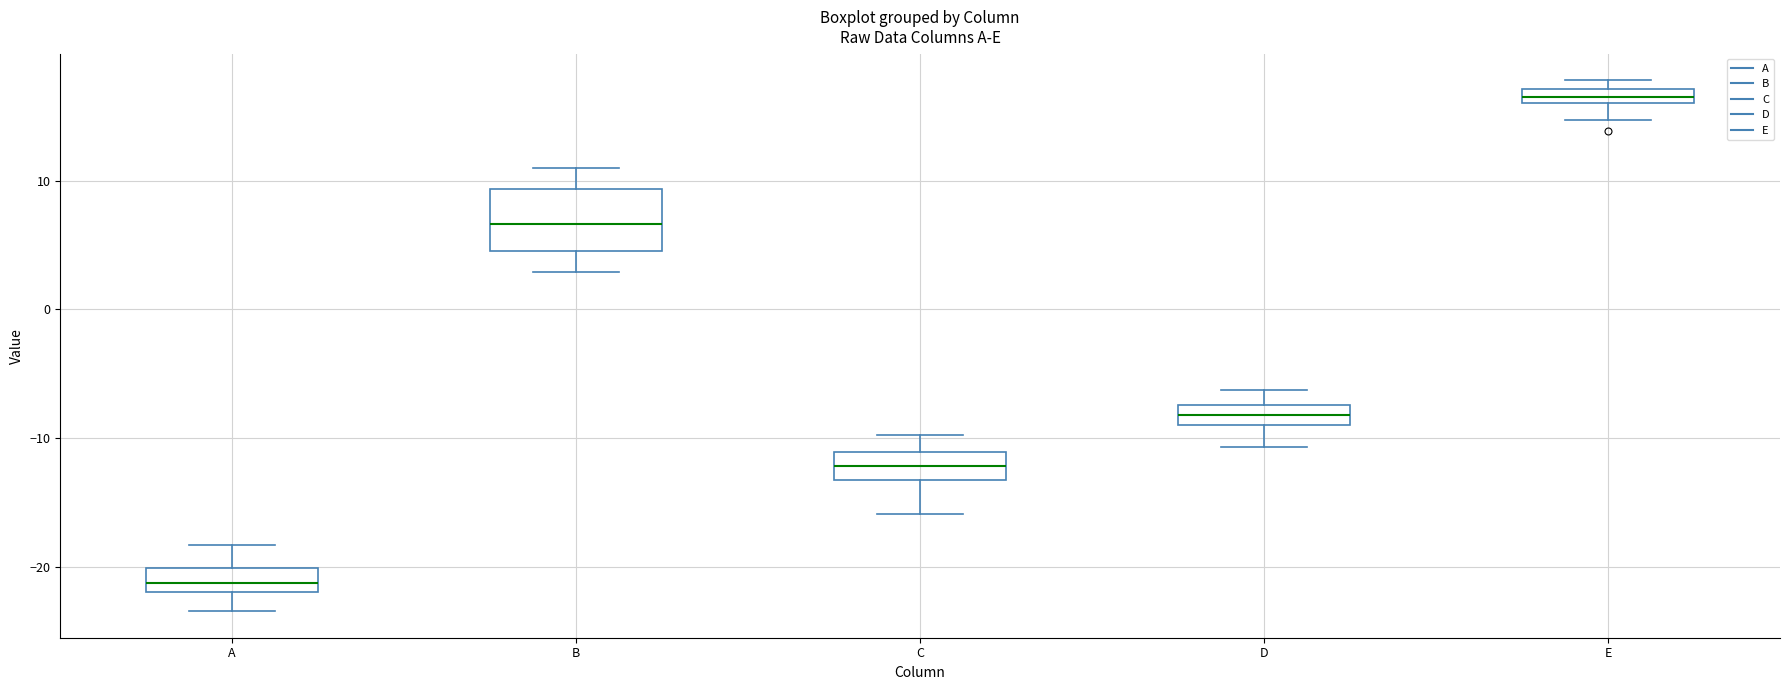

Which box has the lowest median line?

A